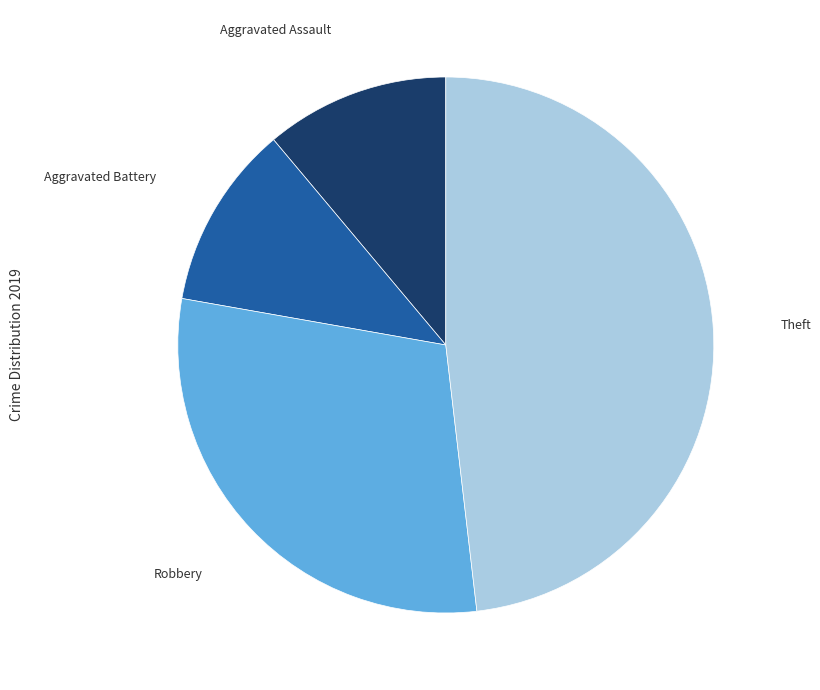

Is there a majority slice in this chart?

No